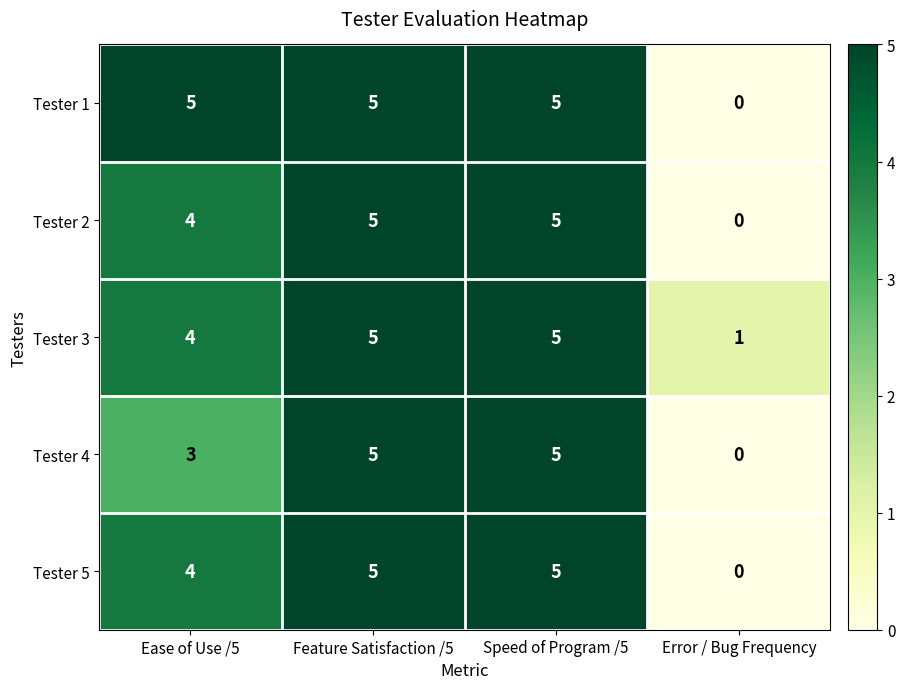

What is the total value across all series at Error / Bug Frequency?

1